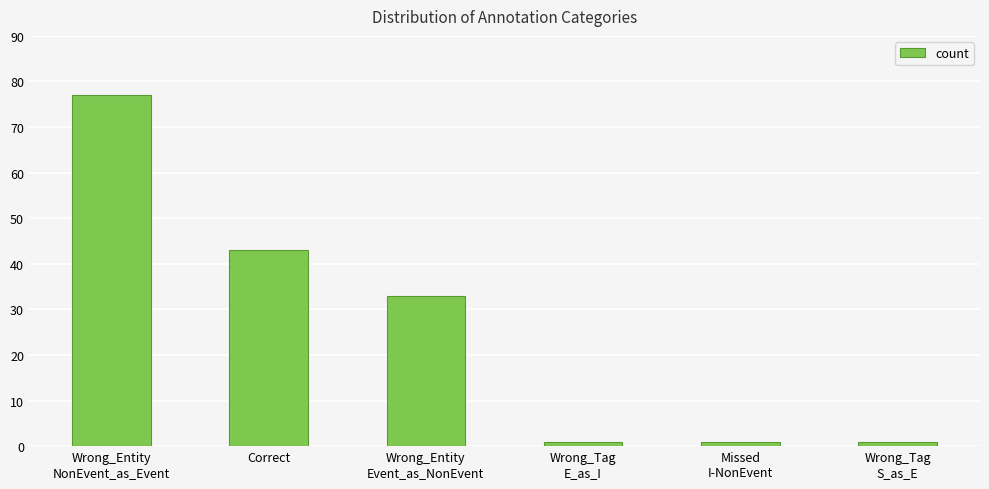

Which has a higher value, Wrong_Entity
Event_as_NonEvent or Wrong_Tag
S_as_E?

Wrong_Entity
Event_as_NonEvent